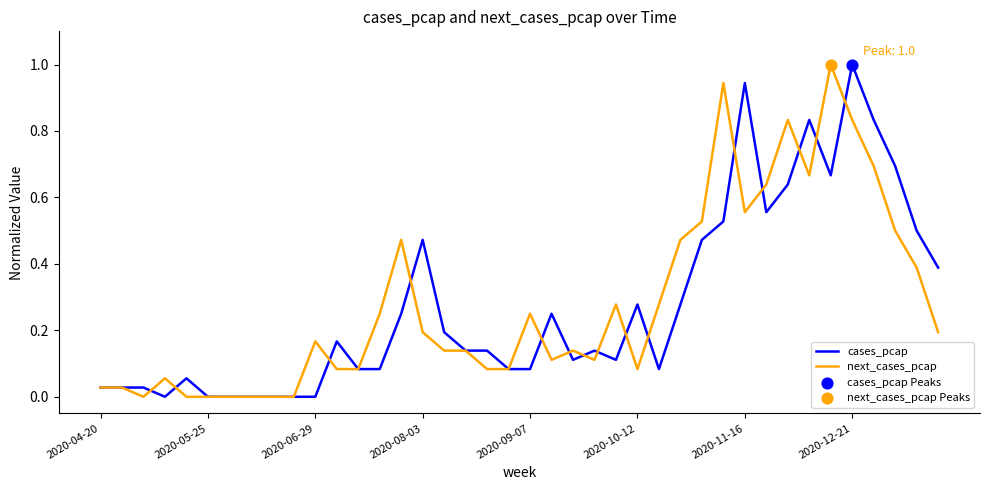

What is the highest value of the cases_pcap series?

1.0